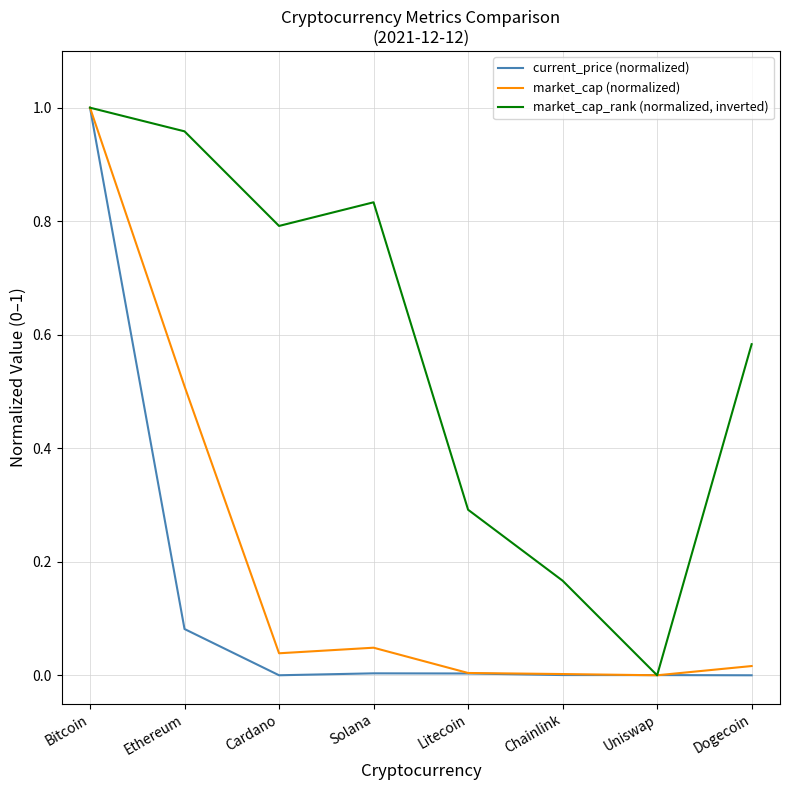

The value of market_cap_rank (normalized, inverted) at Solana is 0.8. True or false?

True